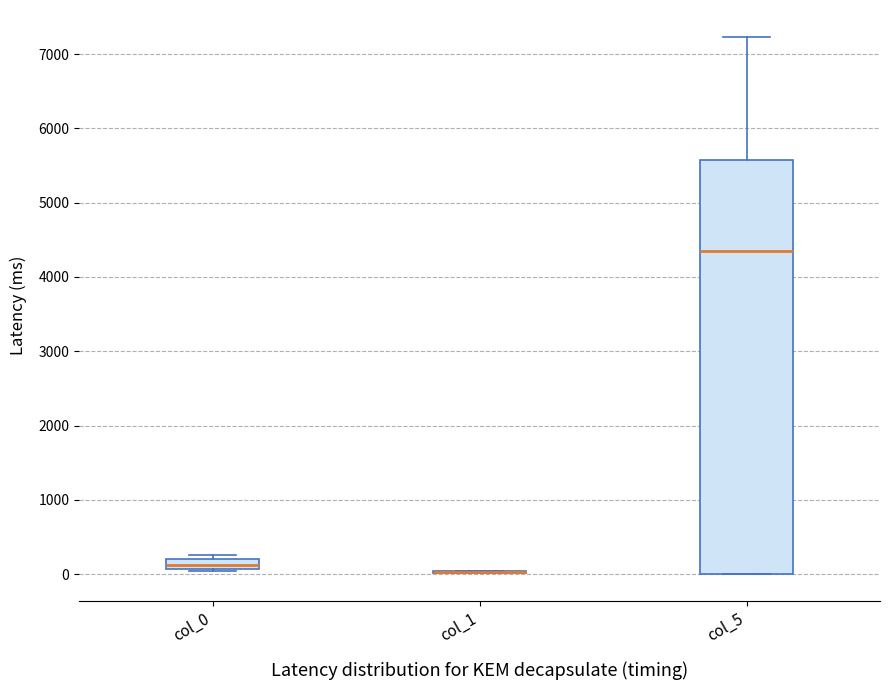

Where is the lower edge of the box for col_0 on the y-axis? The values are not printed on the chart, so give them approximately, as read against the axis.

100